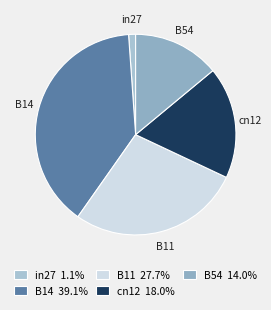

Which slice is the smallest?

in27